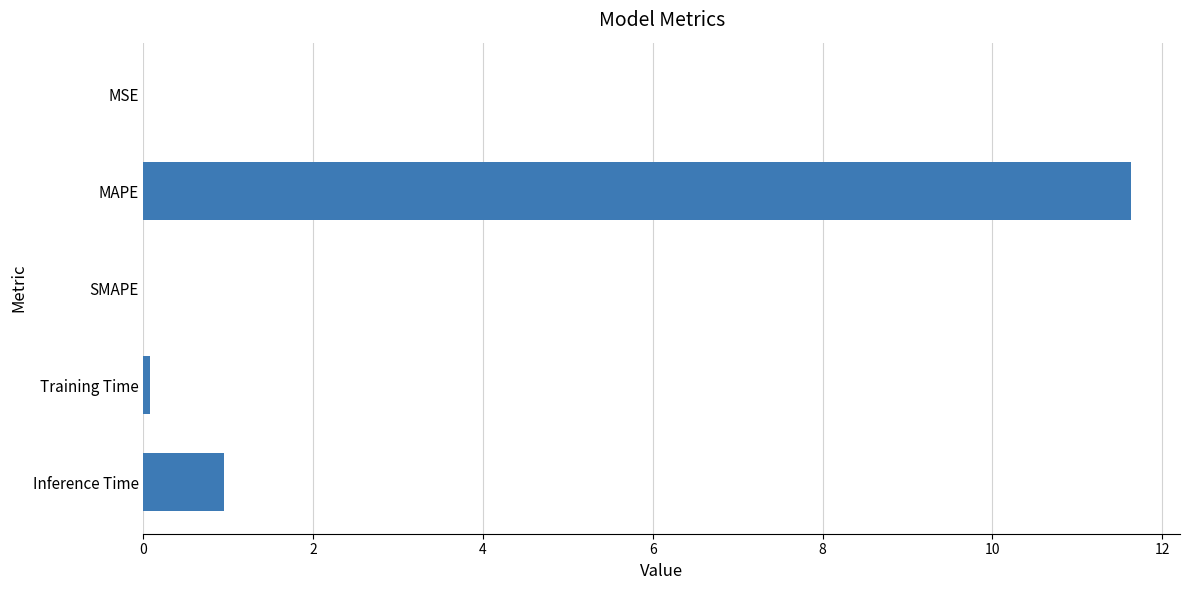

What is the average value?

2.5